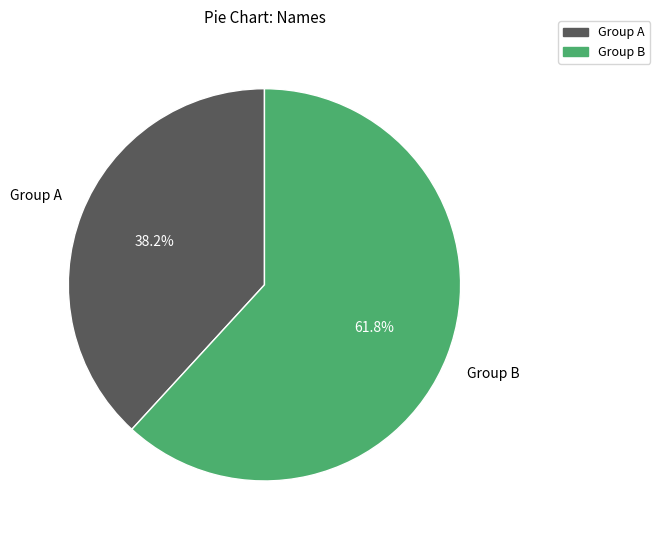

Does any single category account for the majority?

Yes